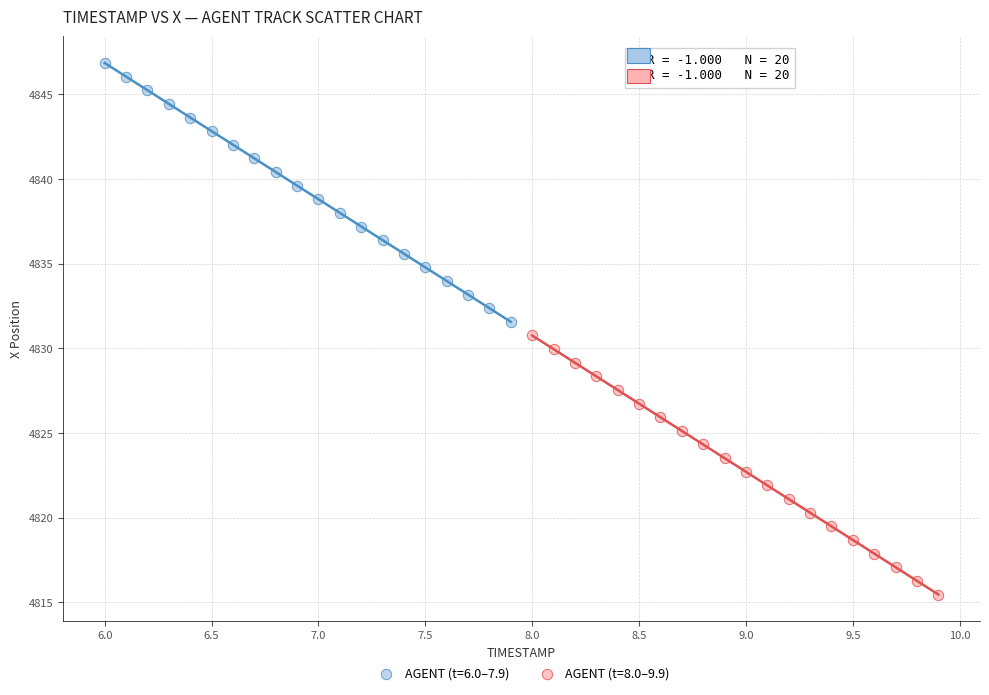

Which series reaches the minimum Y coordinate?

AGENT (t=8.0–9.9)